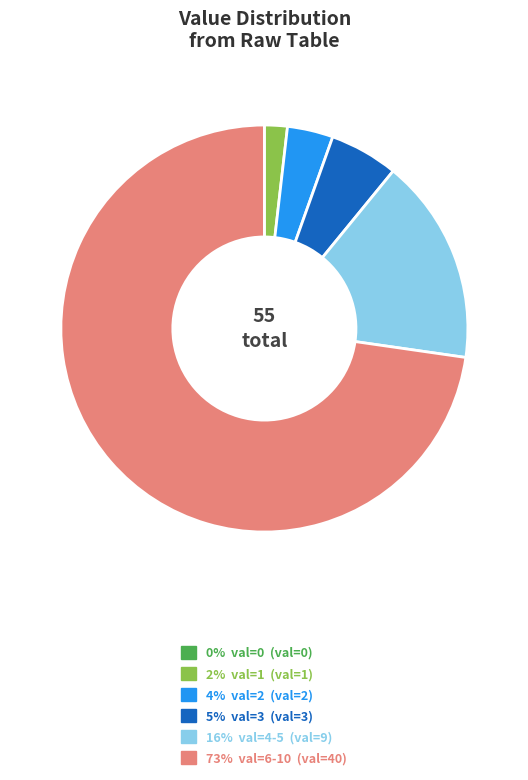

Which slice represents more than half of the pie?

73% val=6-10 (val=40)